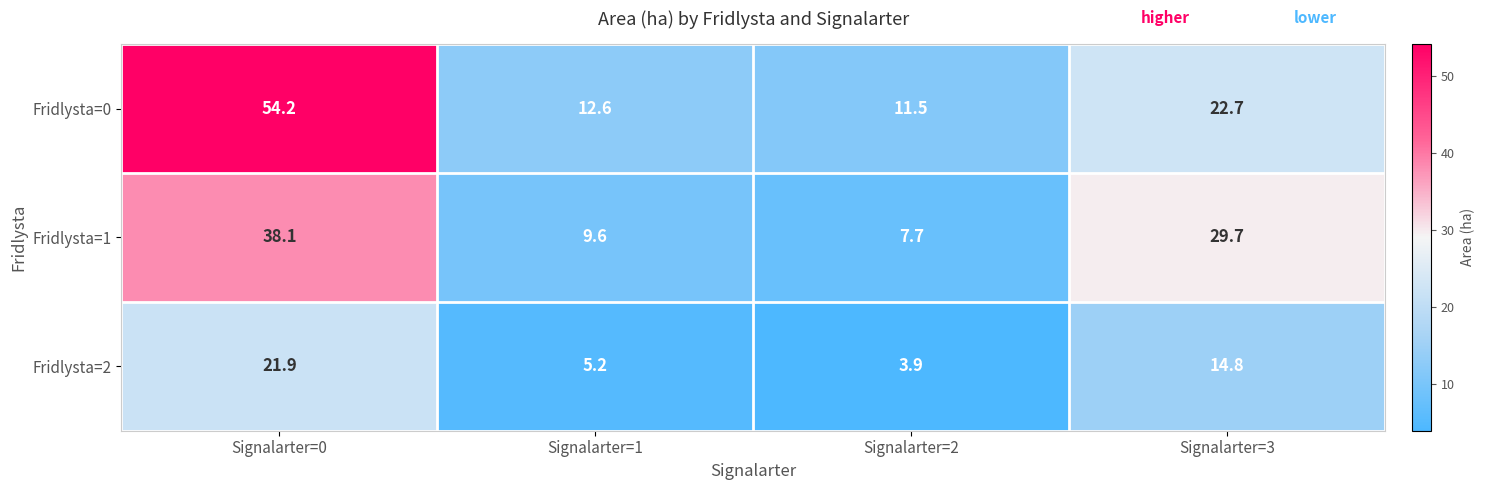

Which series has the largest total across all categories?

Fridlysta=0